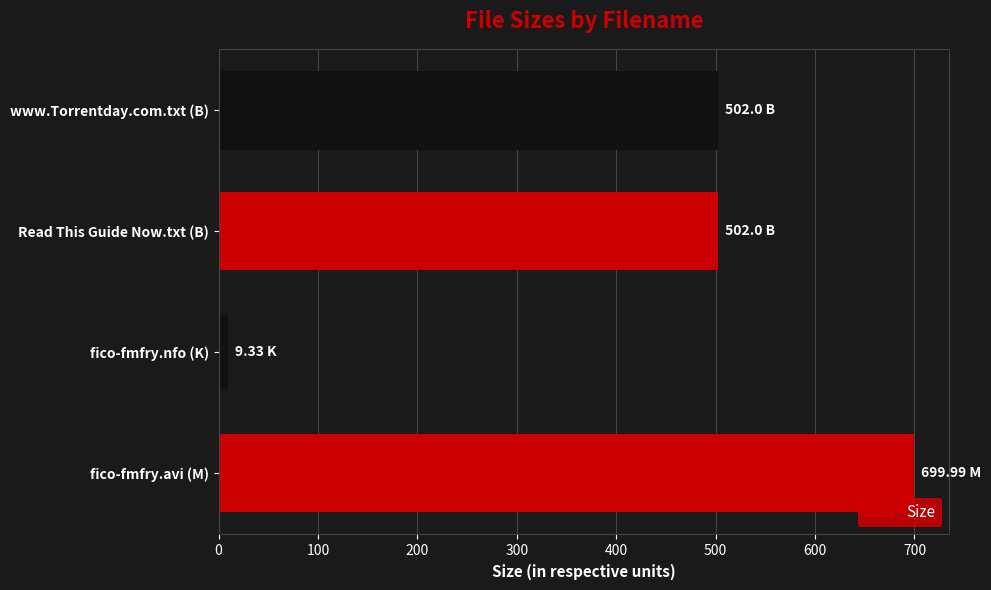

What is the change in value from fico-fmfry.avi (M) to Read This Guide Now.txt (B)?

-198.0